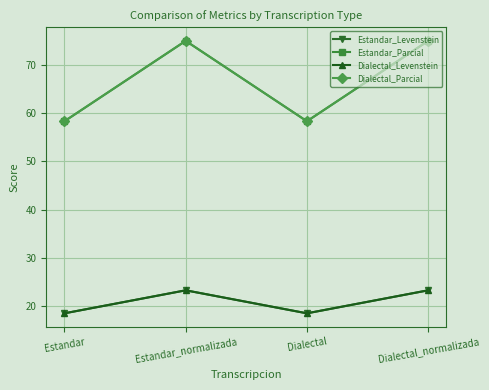

At which category is the sum across all series the highest?

Estandar_normalizada